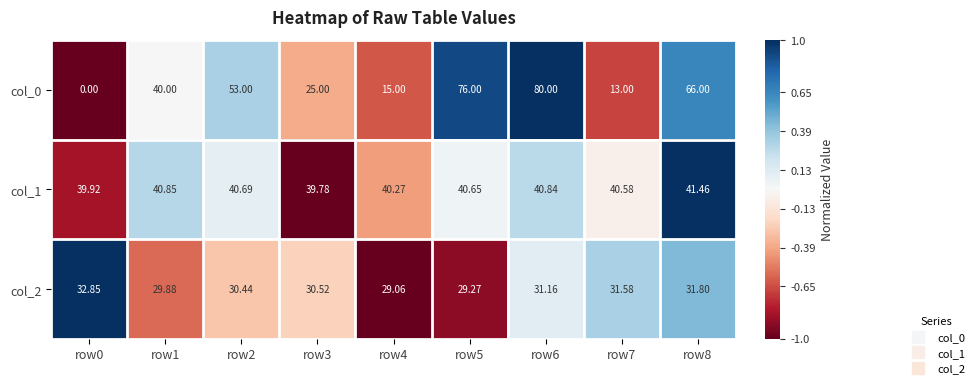

Is the value of col_1 at row6 greater than the value of col_2 at row6?

Yes